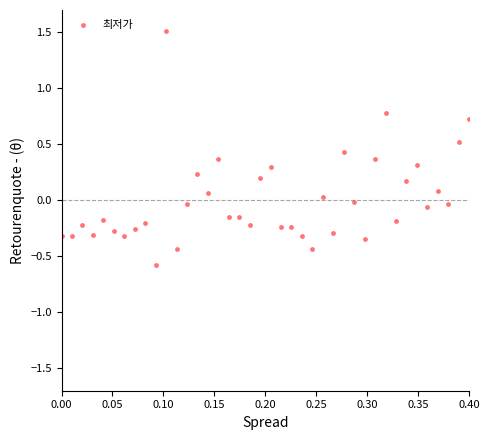

What is the range of X values (max minus min)?

0.4